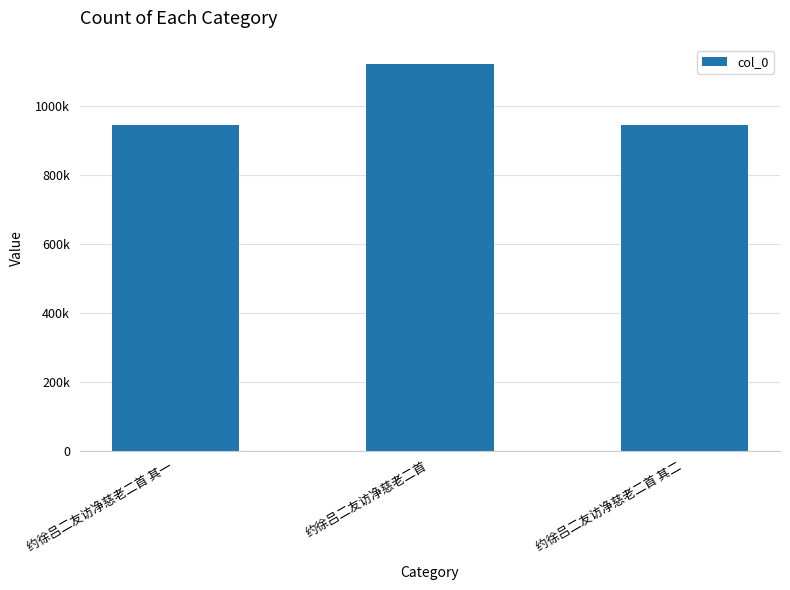

What is the value of the 2nd bar from the left?

1119580